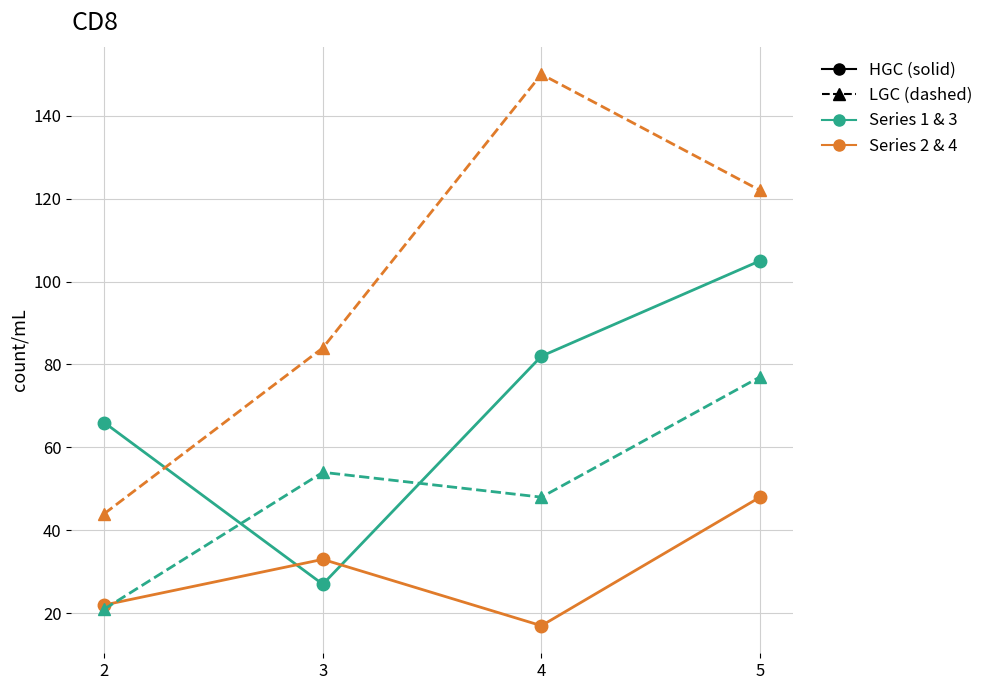

What is the total value across all series at 4?

297